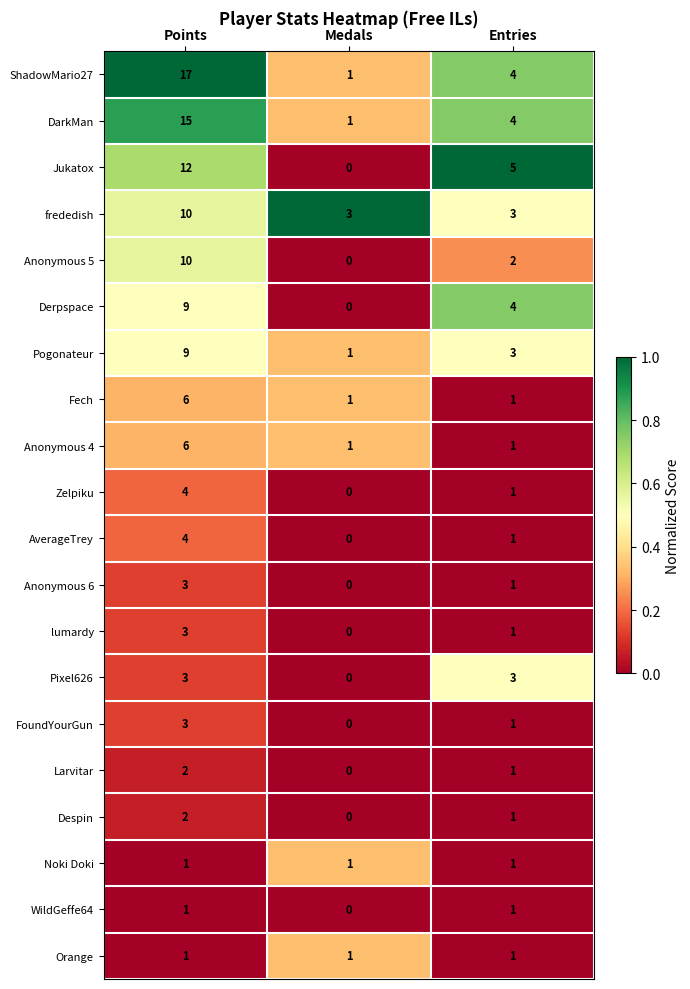

The value of Zelpiku at Points is 2. True or false?

False